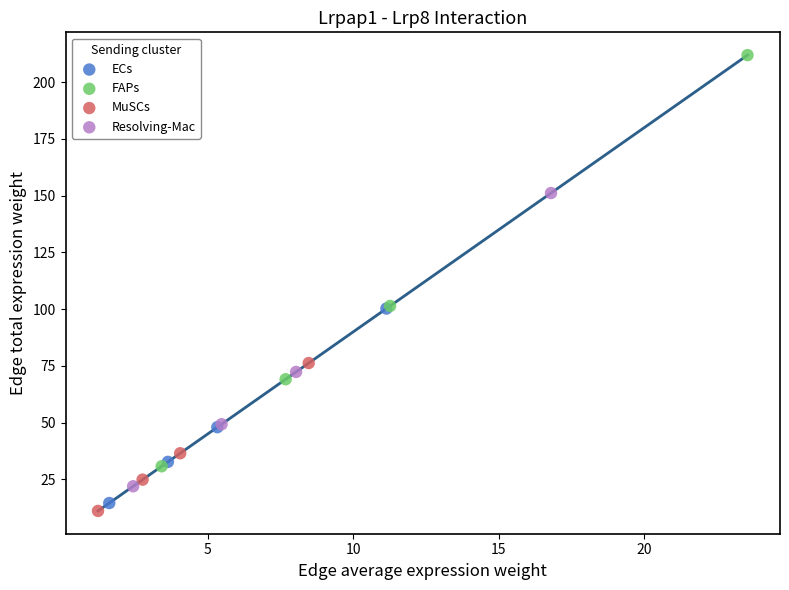

Which series reaches the maximum Y coordinate?

FAPs